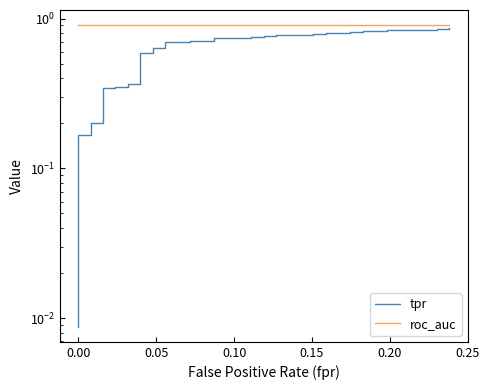

Reading left to right, transcribe all the data shown in this chart.

tpr: 0.0	0.2	0.2	0.2	0.2	0.3	0.3	0.4	0.4	0.4	0.4	0.6	0.6	0.6	0.6	0.7	0.7	0.7	0.7	0.7	0.7	0.8	0.8	0.8	0.8	0.8	0.8	0.8	0.8	0.8	0.8	0.8	0.8	0.8	0.8	0.8	0.8	0.9	0.9	0.9
roc_auc: 0.9	0.9	0.9	0.9	0.9	0.9	0.9	0.9	0.9	0.9	0.9	0.9	0.9	0.9	0.9	0.9	0.9	0.9	0.9	0.9	0.9	0.9	0.9	0.9	0.9	0.9	0.9	0.9	0.9	0.9	0.9	0.9	0.9	0.9	0.9	0.9	0.9	0.9	0.9	0.9